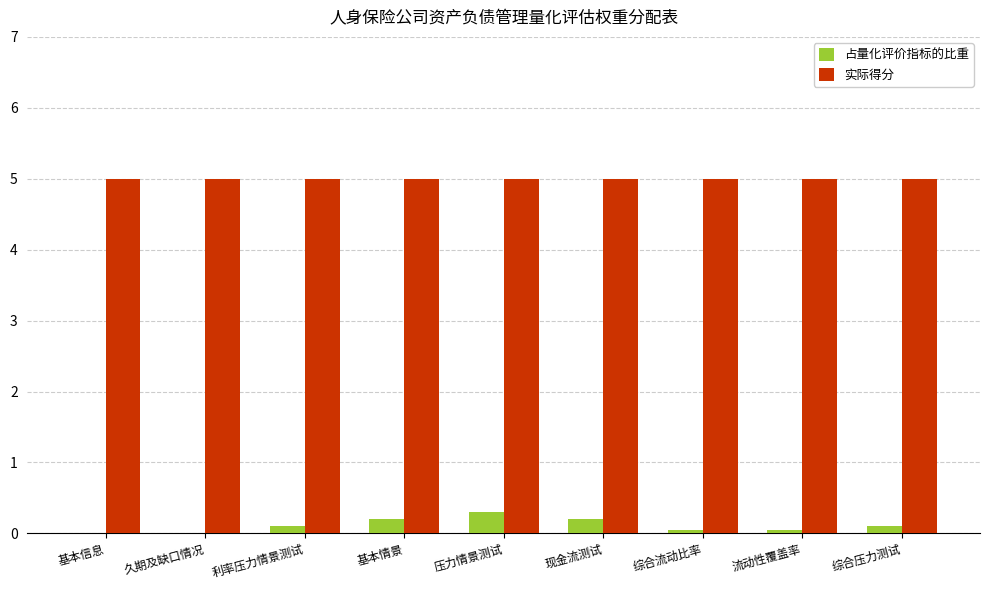

Read the 实际得分 value at 现金流测试.

5.0